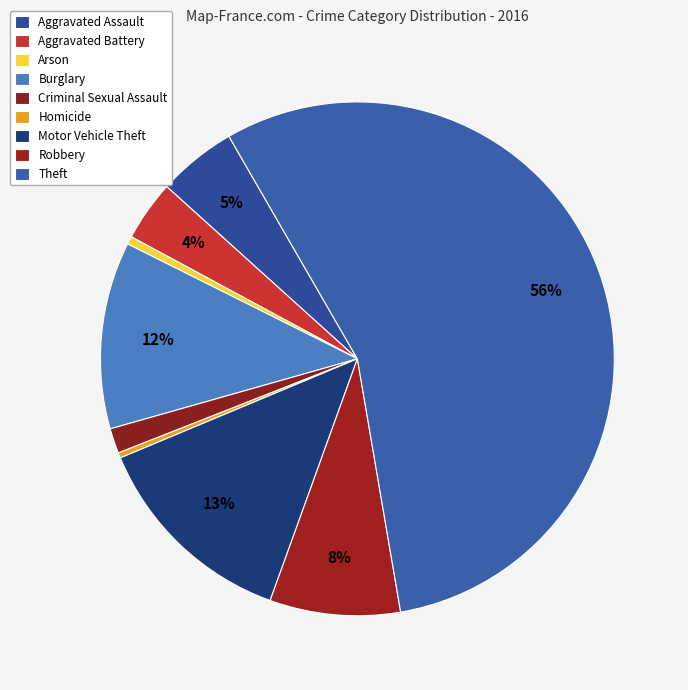

What is the largest slice in the pie chart?

Theft